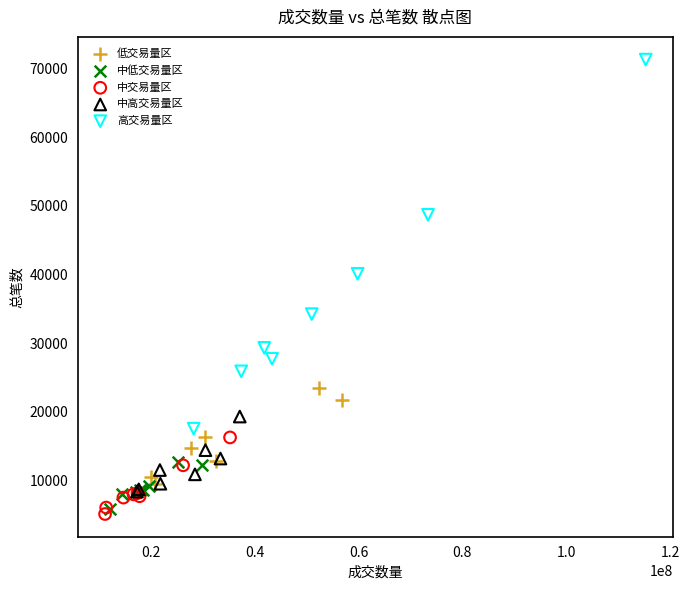

Which series has the widest spread of Y values?

高交易量区